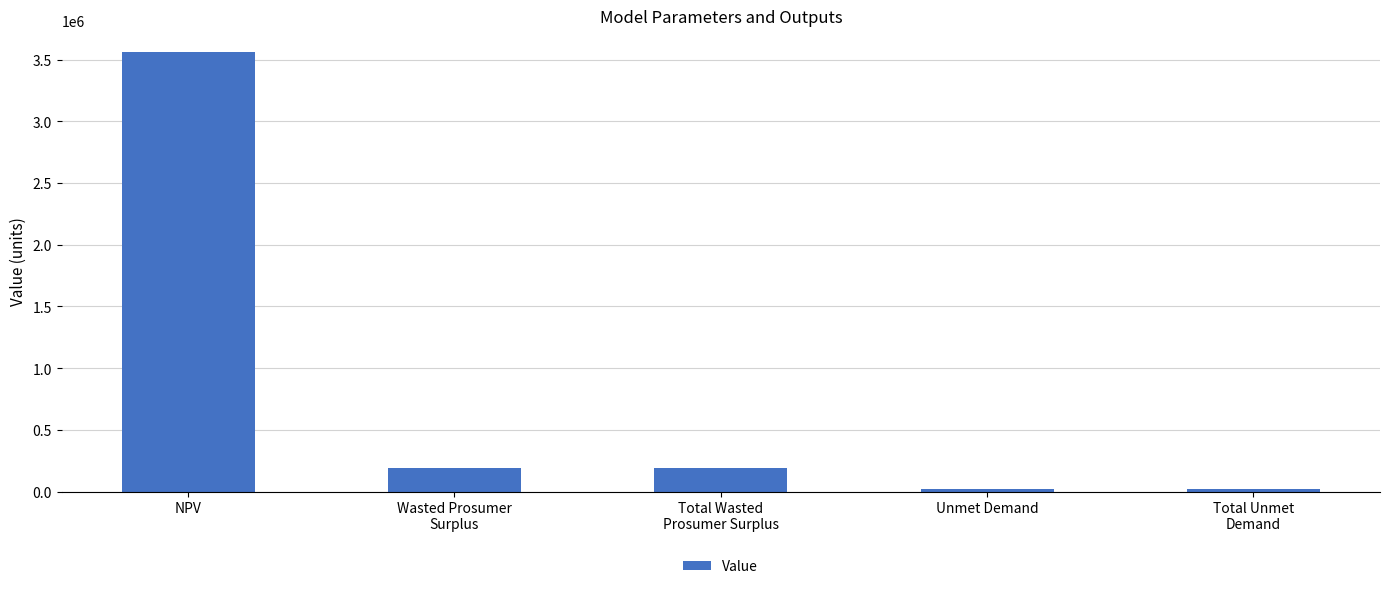

The chart shows a value of 3558962.0 at NPV. True or false?

True